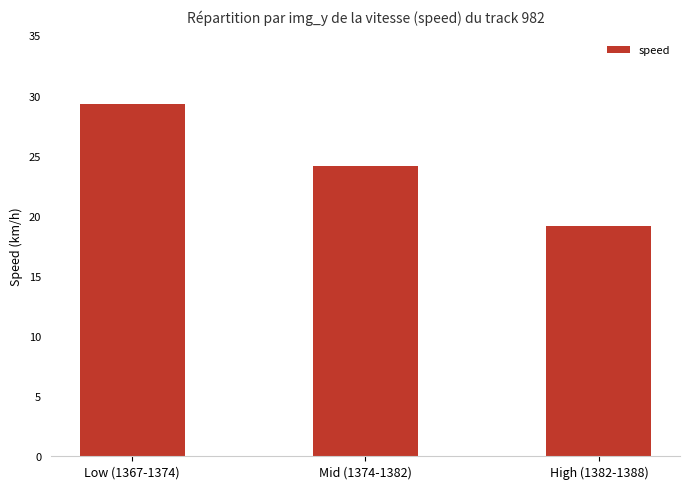

Reading right to left, transcribe all the data shown in this chart.

19.1	24.2	29.3